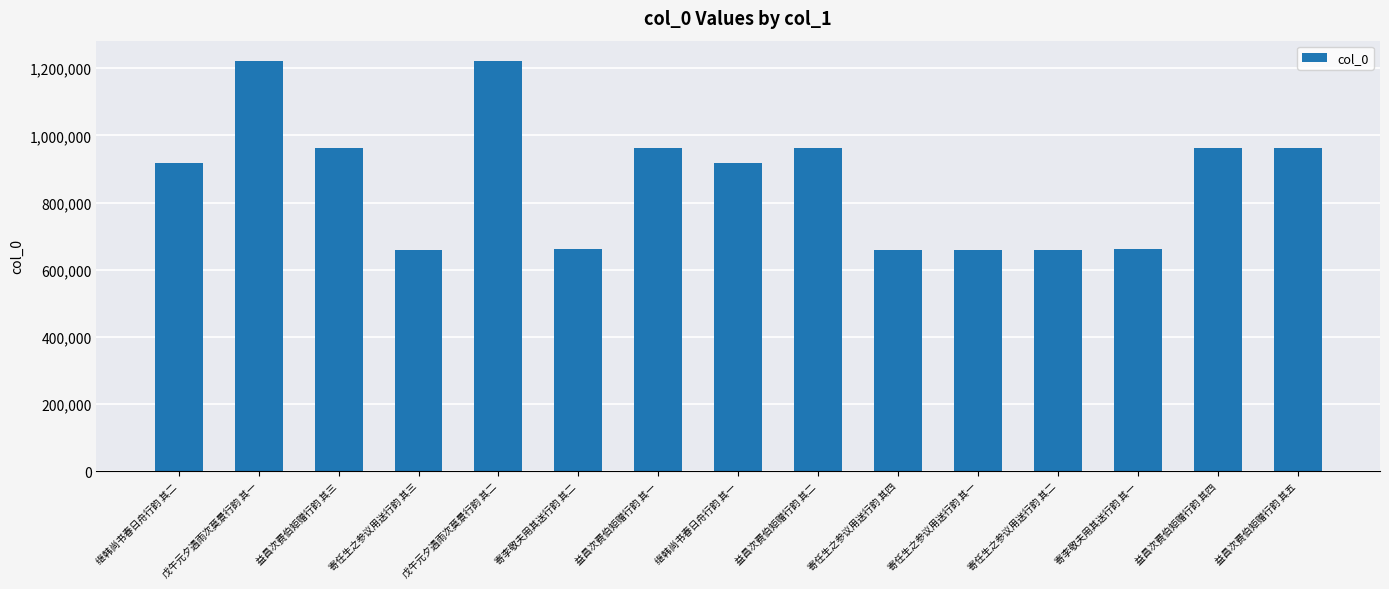

What is the change in value from 继韩尚书春日舟行韵 其二 to 寄李敬夫用其送行韵 其一?

-256360